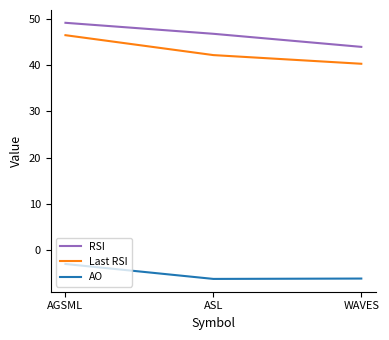

What is the maximum value for RSI?

49.1